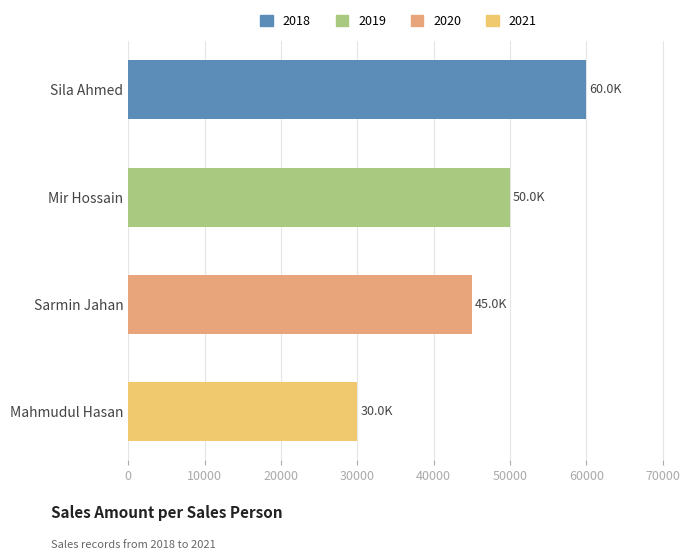

Is it true that the value at Mir Hossain is 86675?

False